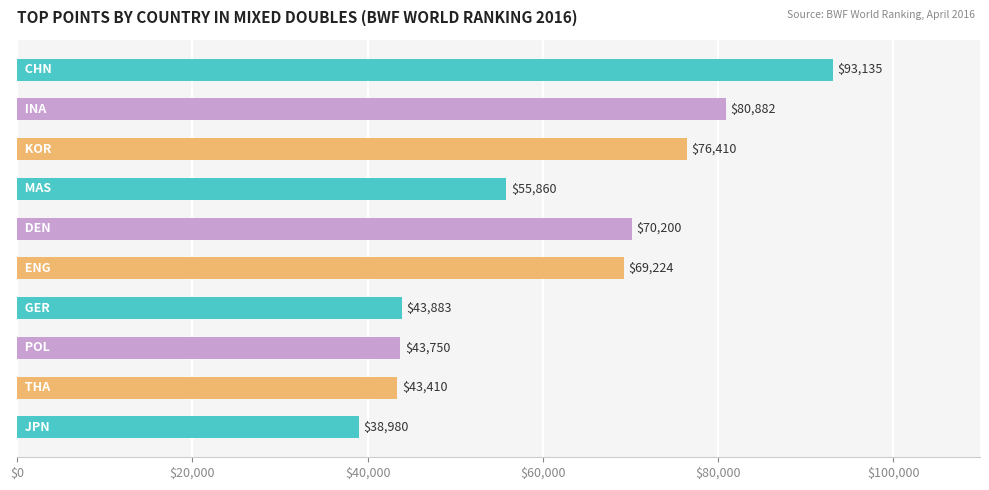

What is the value of the 8th bar from the top?

43750.0